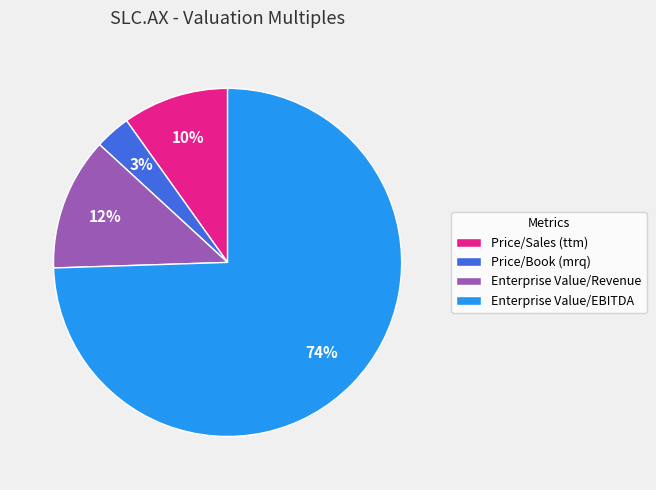

To the nearest percent, what percentage of the pie is Price/Book (mrq)?

3%